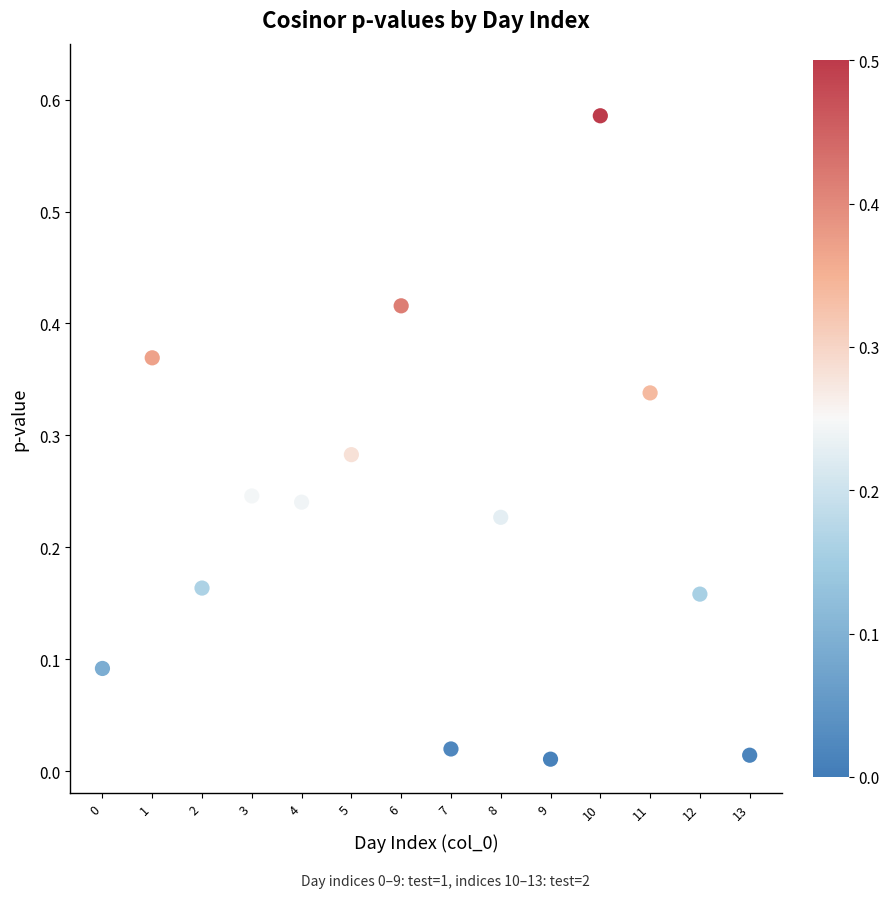

How many data points are displayed?

14